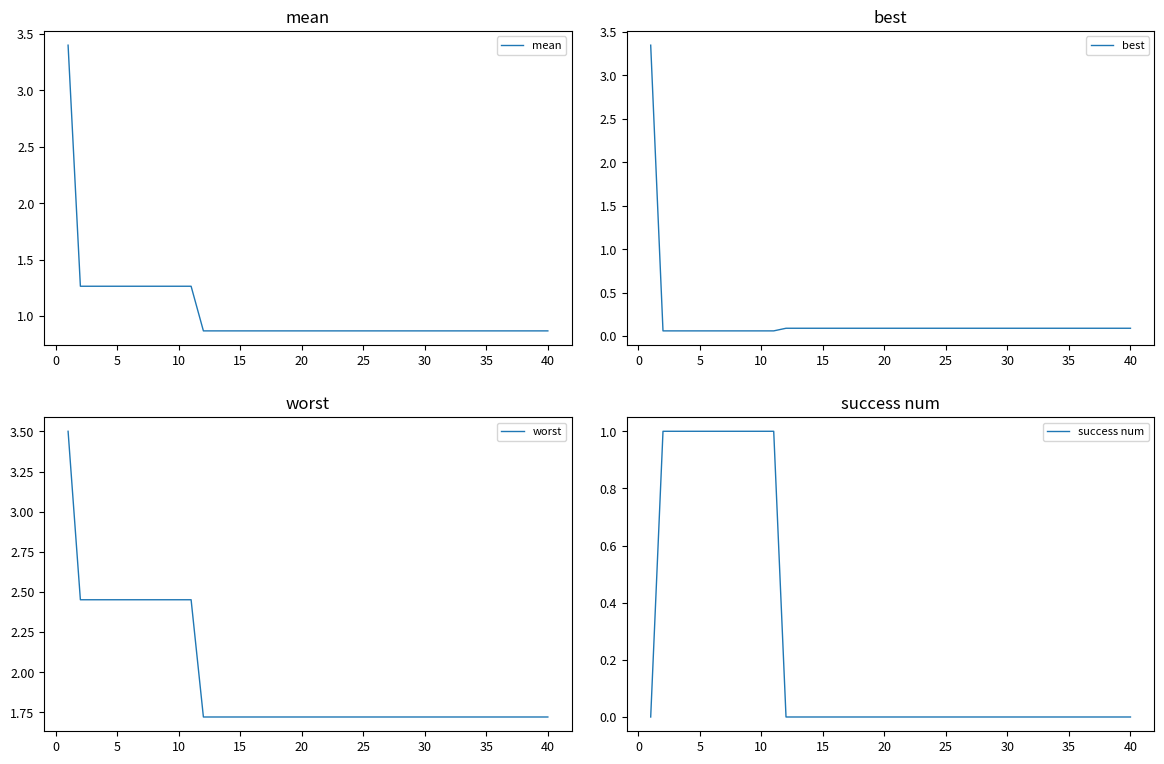

Reading left to right, transcribe all the data shown in this chart.

mean: 3.4	1.3	1.3	1.3	1.3	1.3	1.3	1.3	1.3	1.3	1.3	0.9	0.9	0.9	0.9	0.9	0.9	0.9	0.9	0.9	0.9	0.9	0.9	0.9	0.9	0.9	0.9	0.9	0.9	0.9	0.9	0.9	0.9	0.9	0.9	0.9	0.9	0.9	0.9	0.9
best: 3.3	0.1	0.1	0.1	0.1	0.1	0.1	0.1	0.1	0.1	0.1	0.1	0.1	0.1	0.1	0.1	0.1	0.1	0.1	0.1	0.1	0.1	0.1	0.1	0.1	0.1	0.1	0.1	0.1	0.1	0.1	0.1	0.1	0.1	0.1	0.1	0.1	0.1	0.1	0.1
worst: 3.5	2.5	2.5	2.5	2.5	2.5	2.5	2.5	2.5	2.5	2.5	1.7	1.7	1.7	1.7	1.7	1.7	1.7	1.7	1.7	1.7	1.7	1.7	1.7	1.7	1.7	1.7	1.7	1.7	1.7	1.7	1.7	1.7	1.7	1.7	1.7	1.7	1.7	1.7	1.7
success num: 0.0	1.0	1.0	1.0	1.0	1.0	1.0	1.0	1.0	1.0	1.0	0.0	0.0	0.0	0.0	0.0	0.0	0.0	0.0	0.0	0.0	0.0	0.0	0.0	0.0	0.0	0.0	0.0	0.0	0.0	0.0	0.0	0.0	0.0	0.0	0.0	0.0	0.0	0.0	0.0